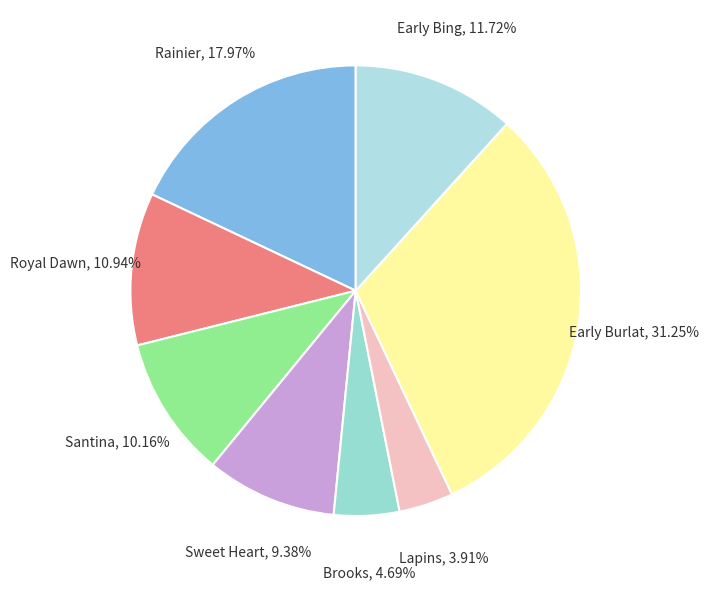

To the nearest percent, what percentage of the pie is Brooks?

5%